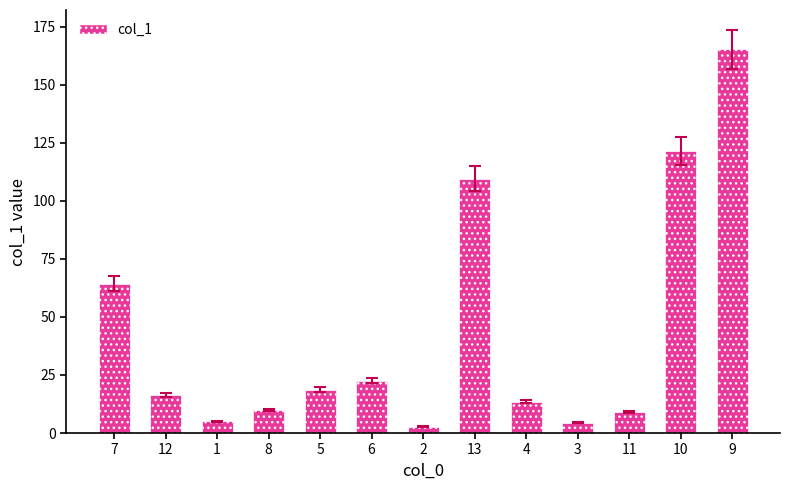

Where does the data first go above 16?

7